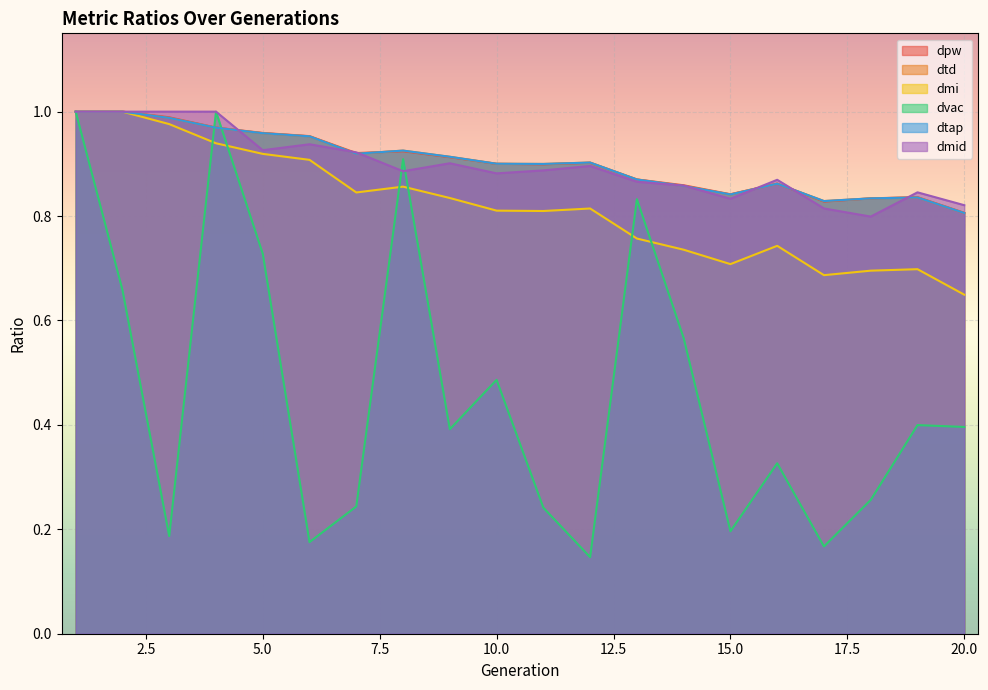

Is it true that dmi equals 0.9 at 5?

True